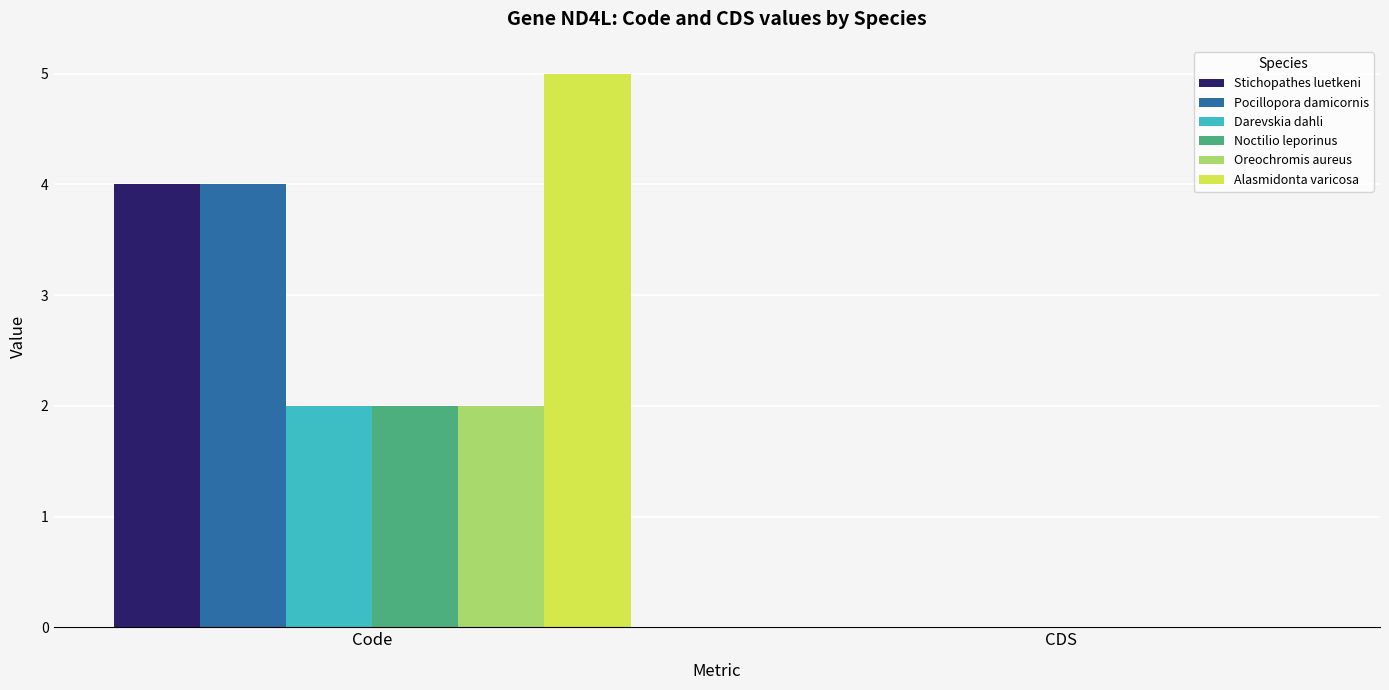

What is the approximate value of Alasmidonta varicosa at Code?

5